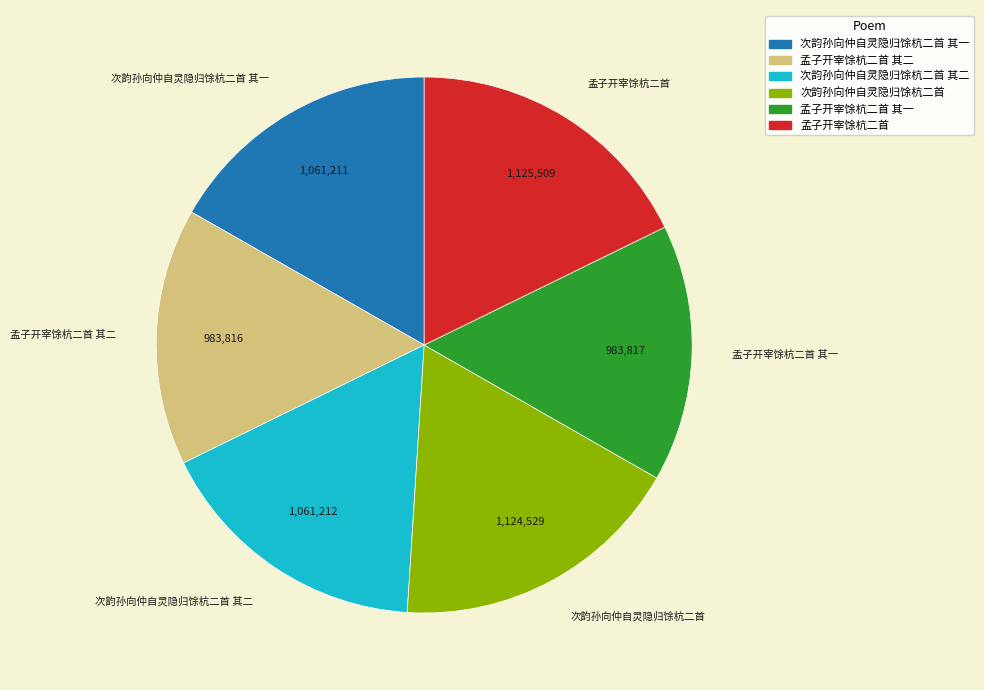

How many segments does this pie chart have?

6